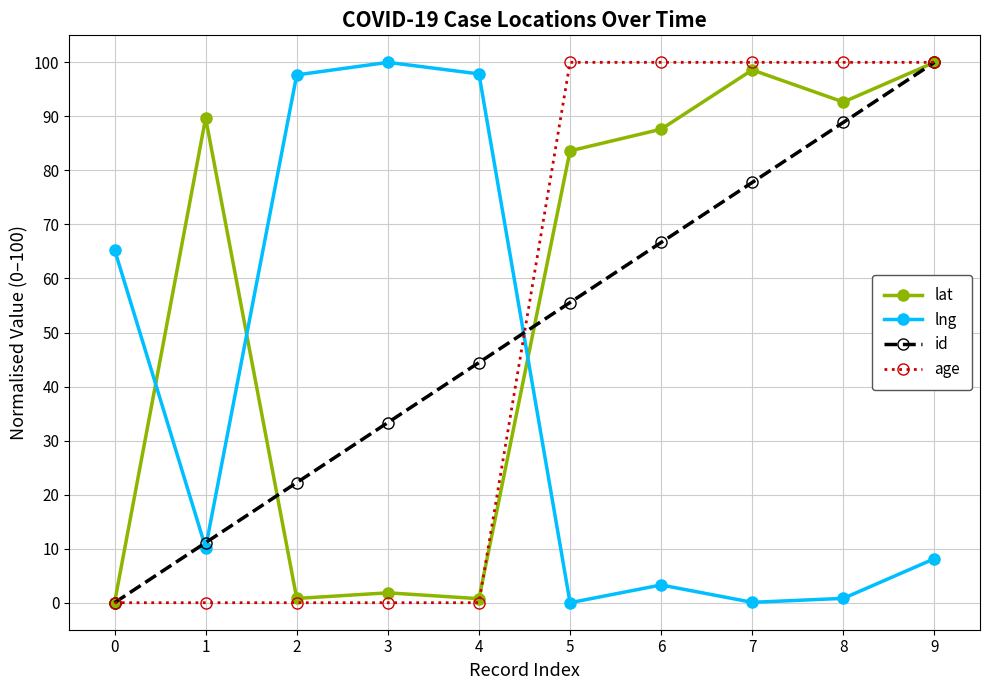

What is the maximum value shown in the chart?

100.0